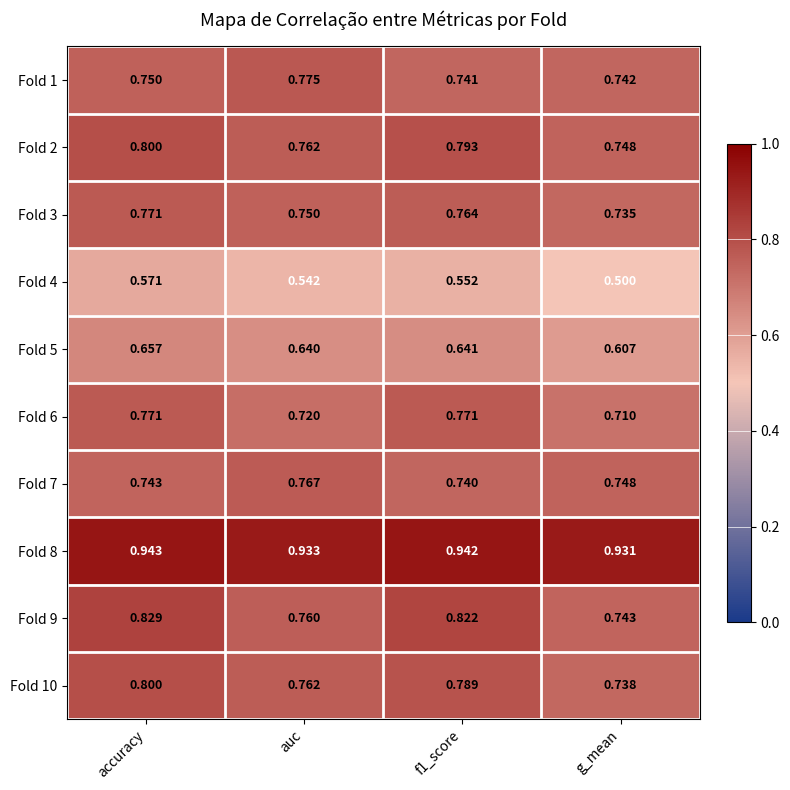

Is the value of Fold 1 at auc greater than the value of Fold 9 at auc?

Yes